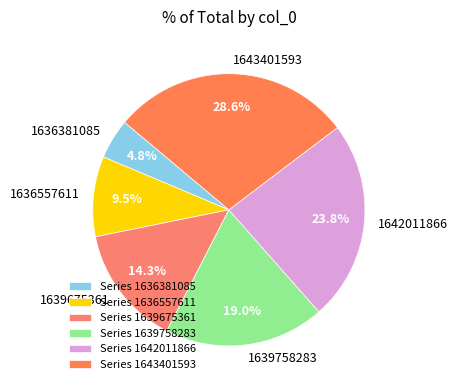

Is it true that 1636381085 is 5% of the pie?

True